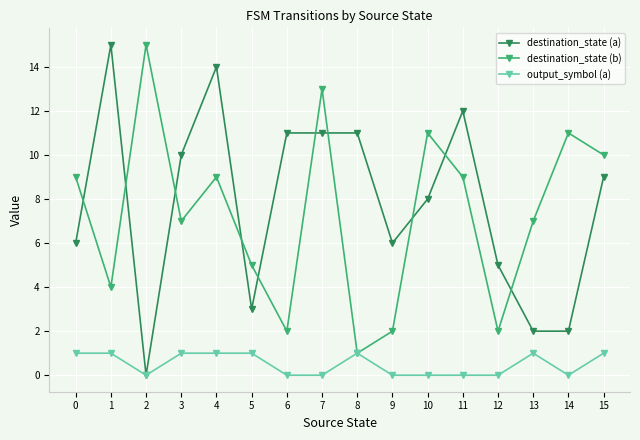

Reading left to right, what are all the values shown in this chart?

destination_state (a): 6	15	0	10	14	3	11	11	11	6	8	12	5	2	2	9
destination_state (b): 9	4	15	7	9	5	2	13	1	2	11	9	2	7	11	10
output_symbol (a): 1	1	0	1	1	1	0	0	1	0	0	0	0	1	0	1